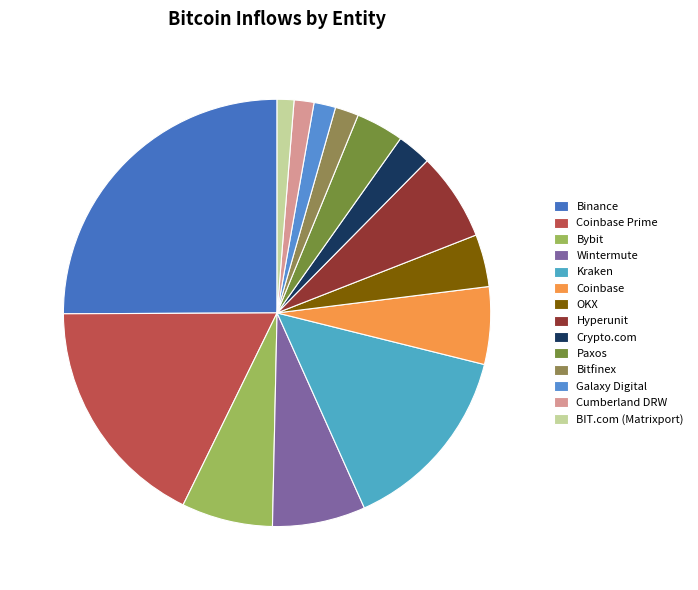

Is it true that BIT.com (Matrixport) is 11% of the pie?

False